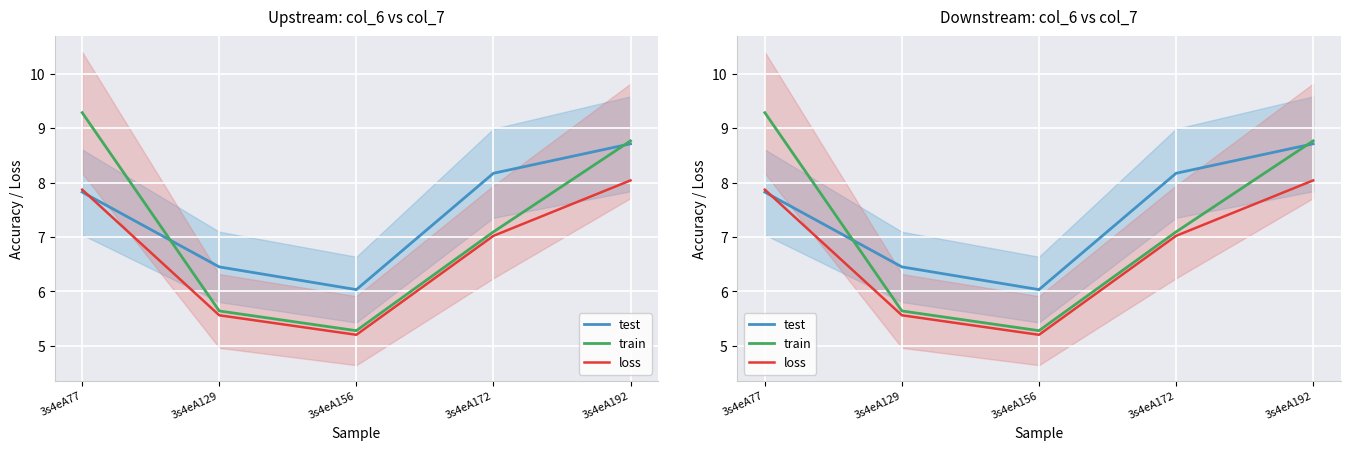

True or false: test has more than 2 points higher than both neighbors.

False